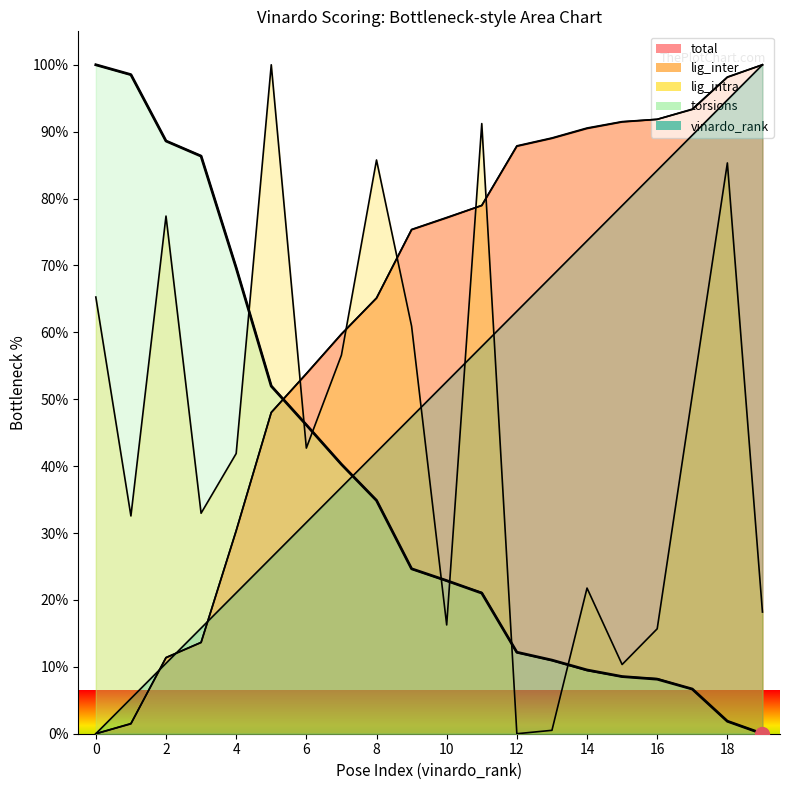

Which series has the largest range (max minus min)?

total